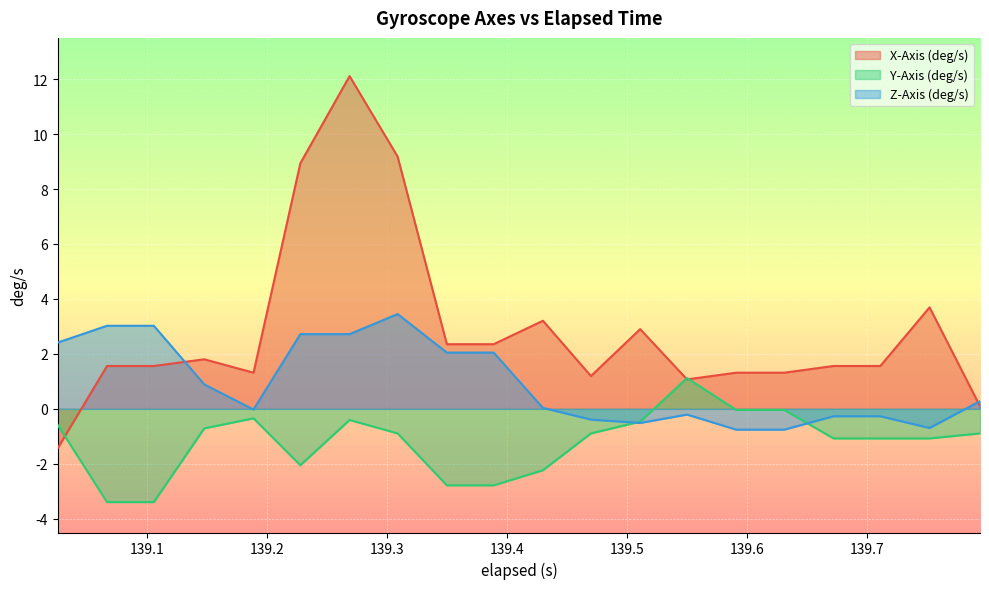

How many lines are shown in the chart?

3